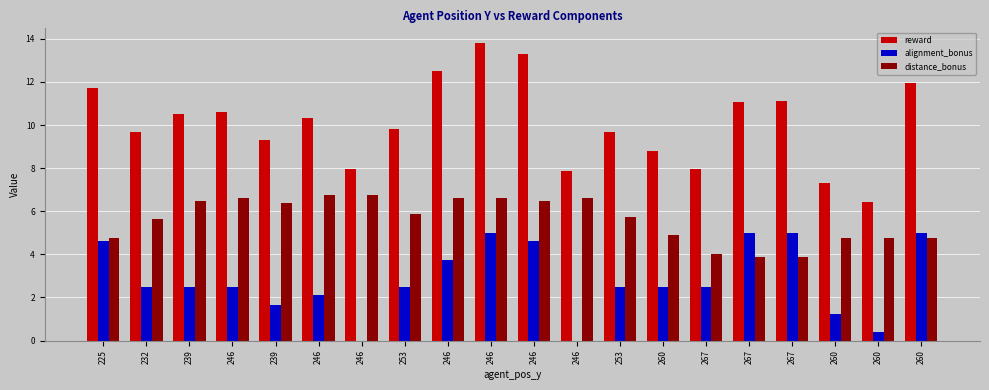

Where does the reward series first go above 10?

225